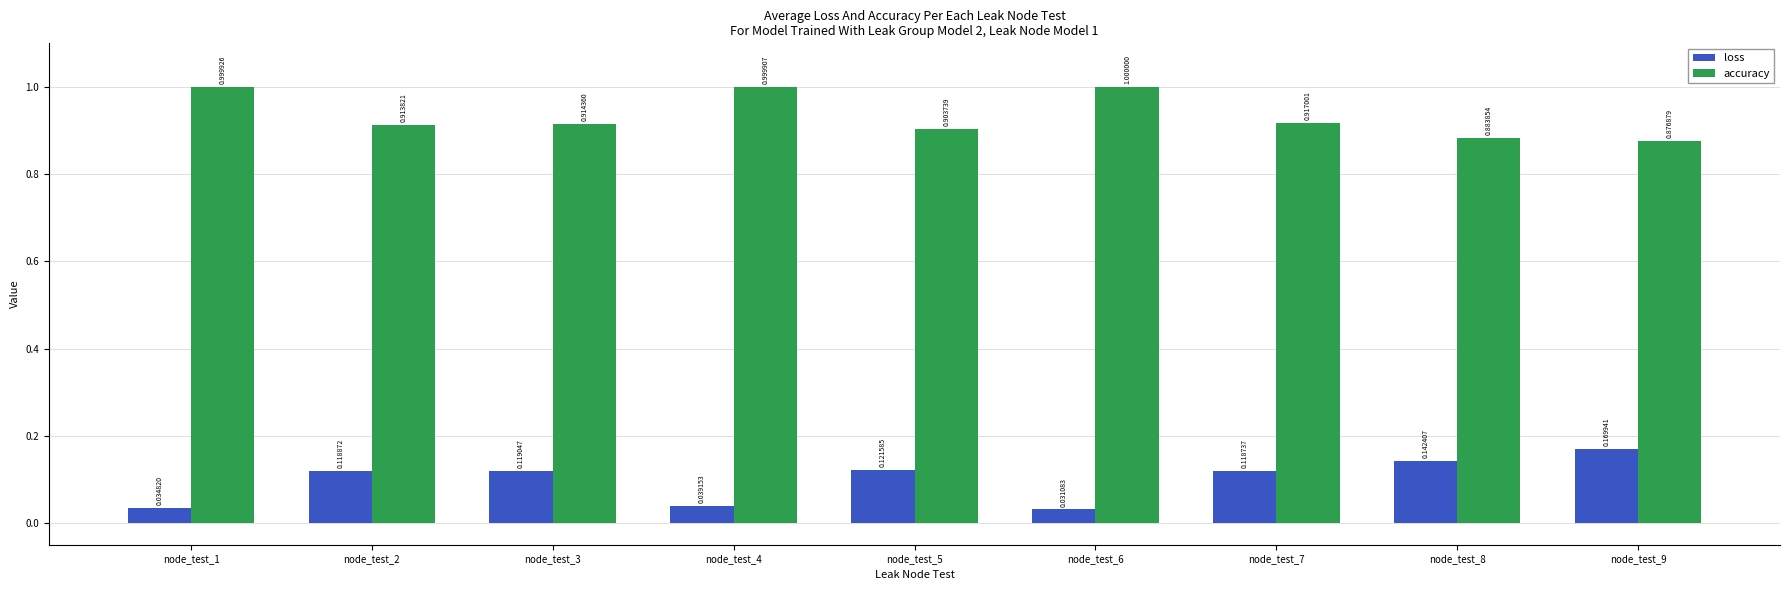

What is the sum of the accuracy values at node_test_2 and node_test_9?

1.8